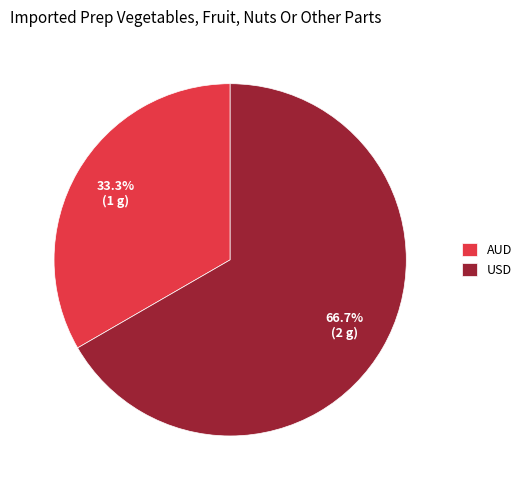

What percentage is NOT represented by AUD?

66.7%